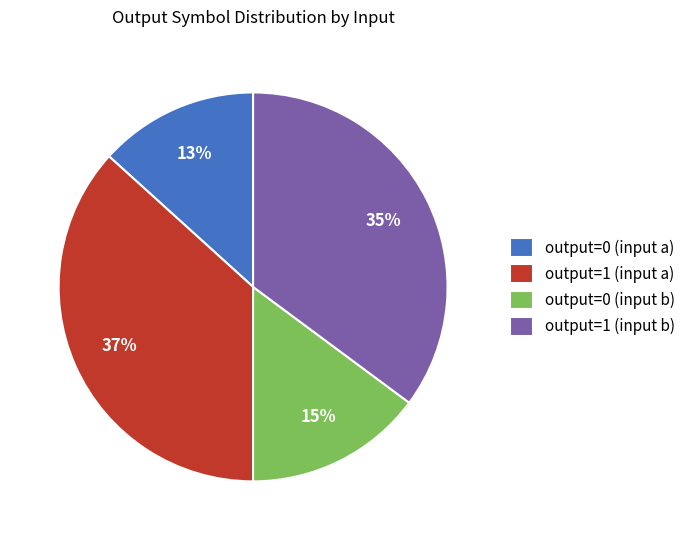

Between output=0 (input b) and output=0 (input a), which is larger?

output=0 (input b)